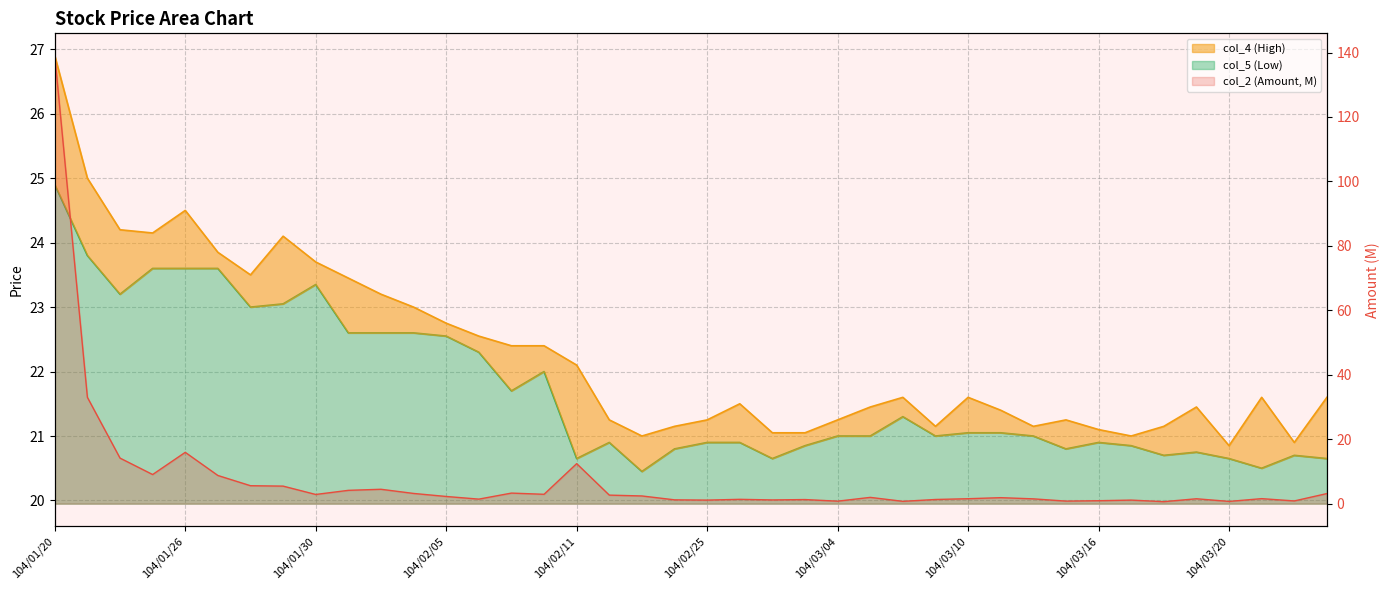

At which label does col_5 reach its minimum?

104/02/13